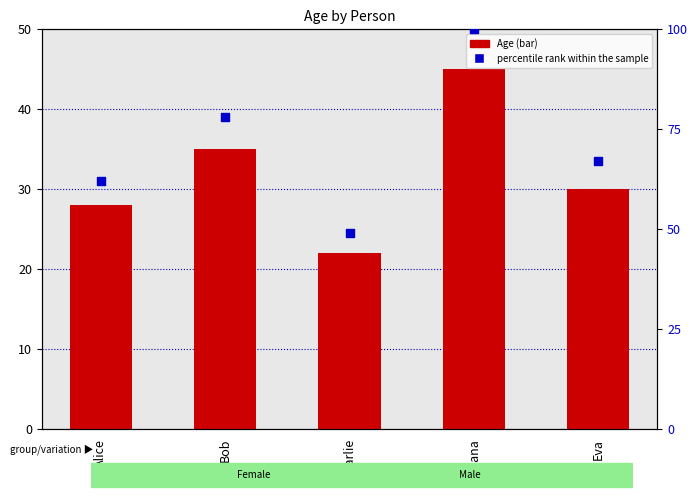

At which category is the sum across all series the highest?

Diana